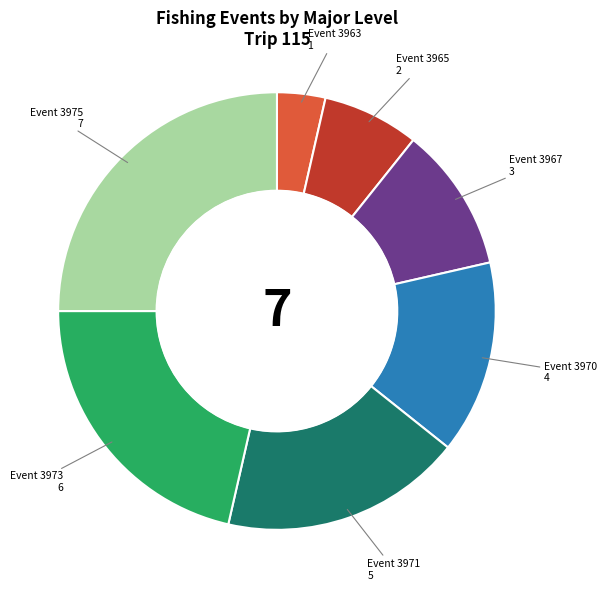

Is there any slice that represents more than half of the pie?

No